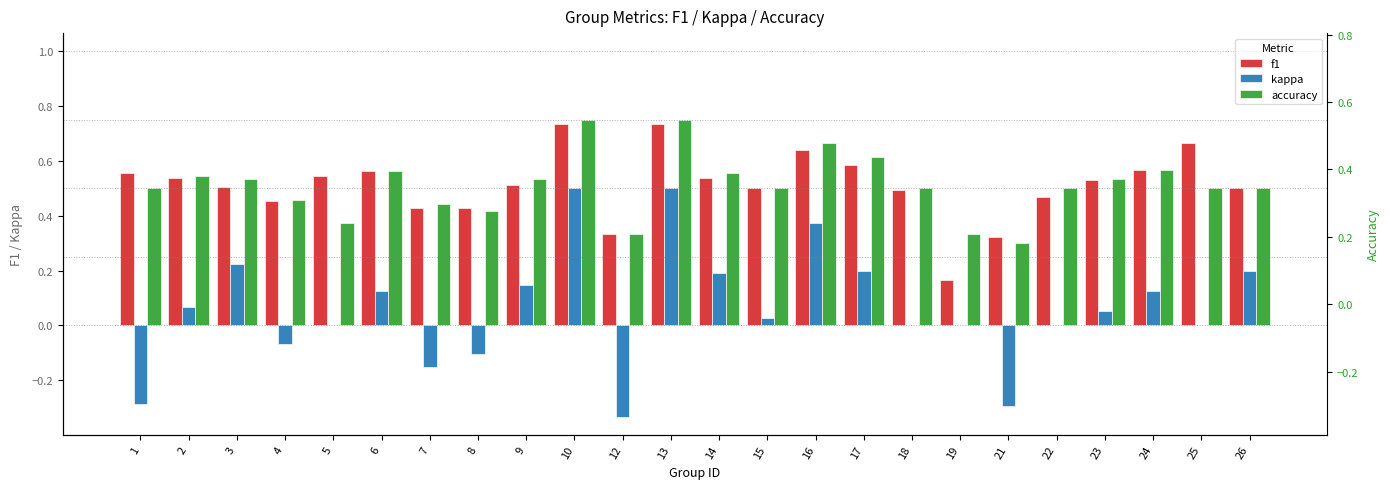

At which label is f1 closest to 0?

19